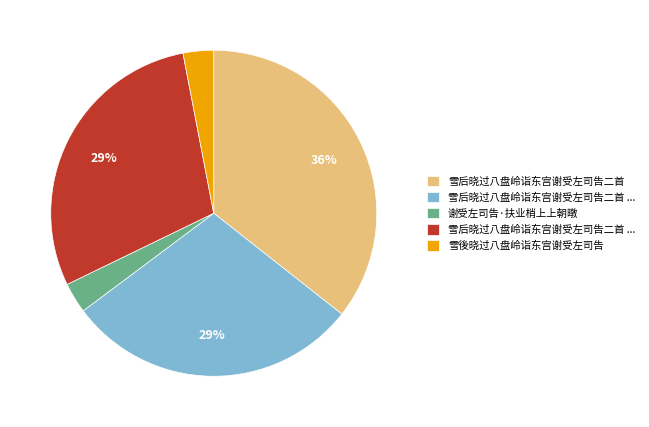

To the nearest percent, what is the difference between the largest and smallest slice percentages?

33%